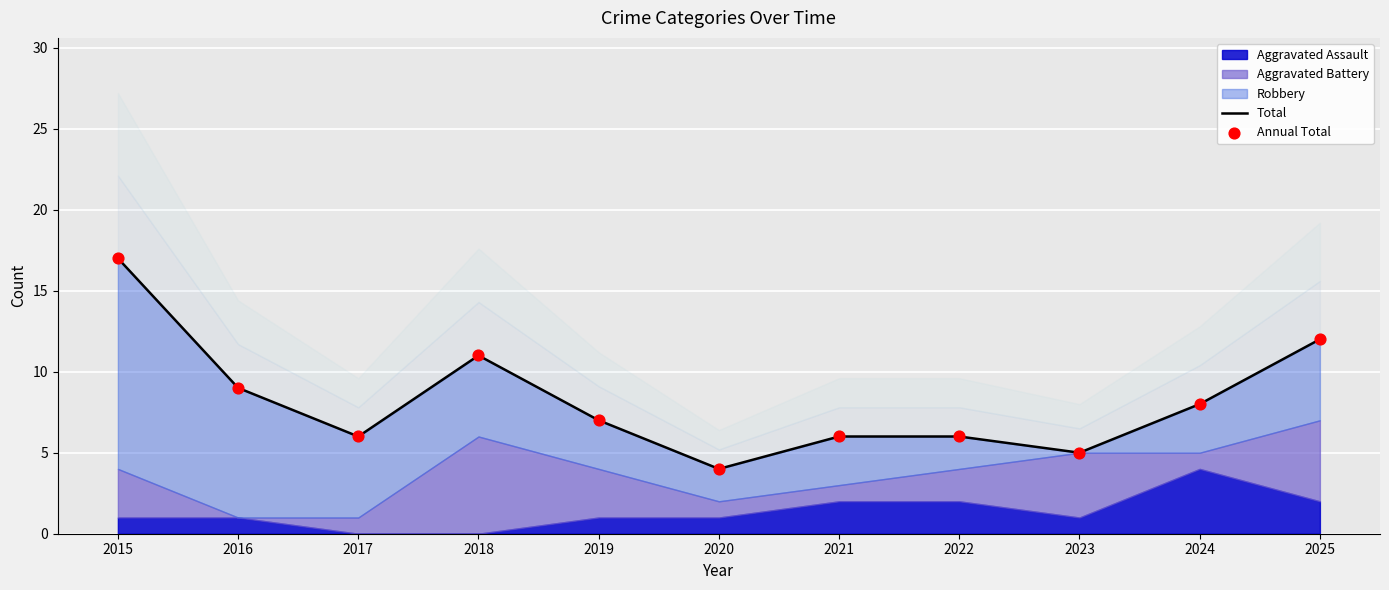

Which series has the widest spread of Y values?

Total